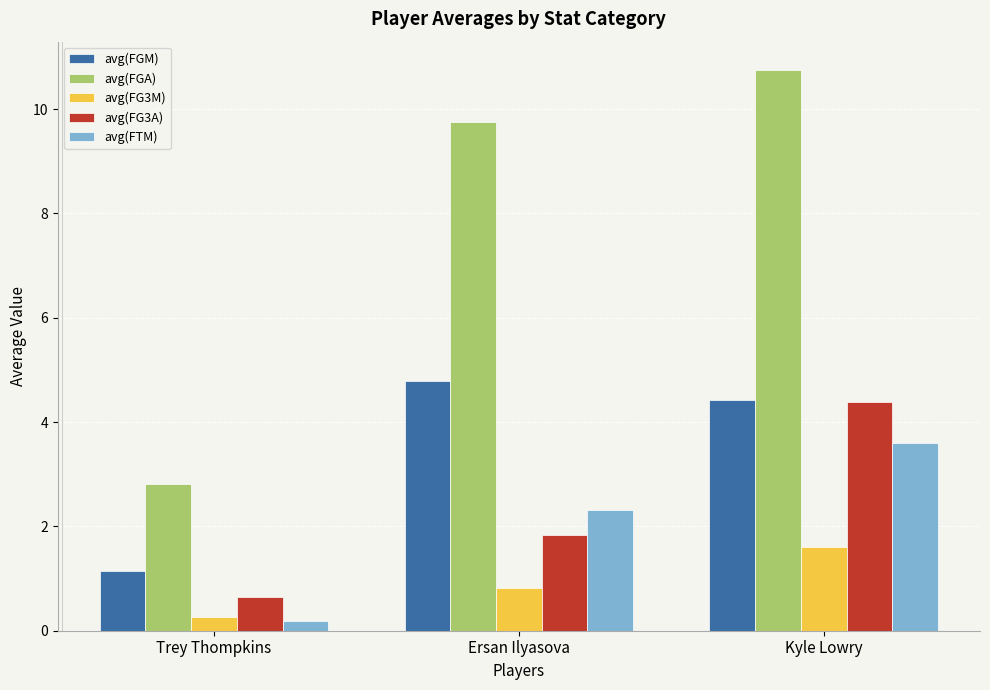

At which category does the chart reach its peak across all series?

Kyle Lowry